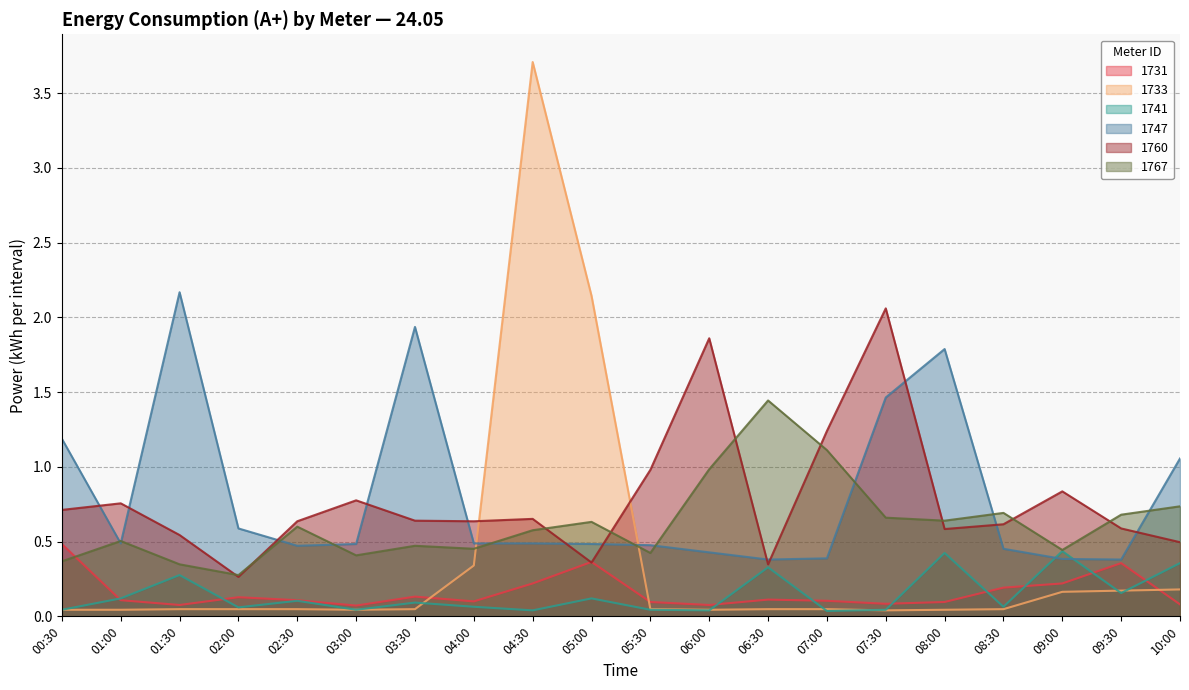

How many series are shown in this chart?

6